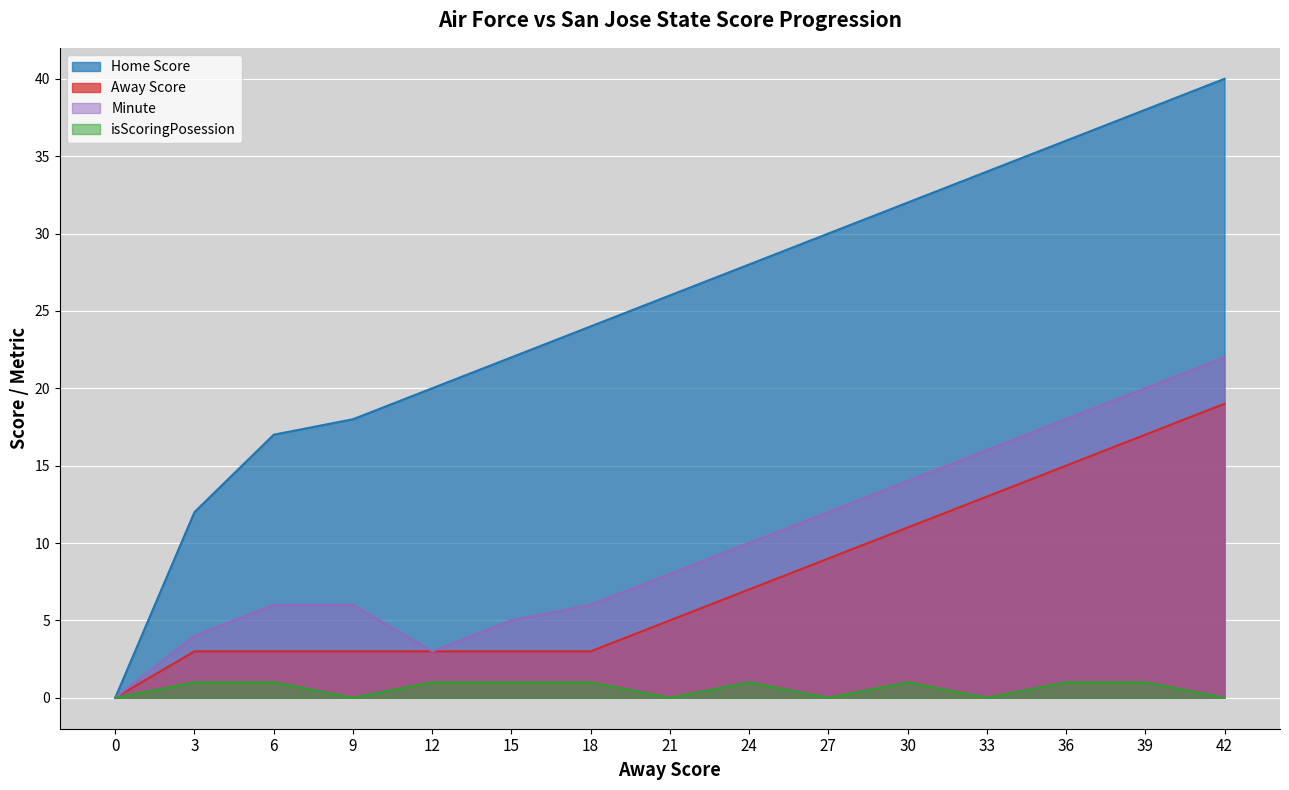

Which series has the widest spread of values?

Home Score